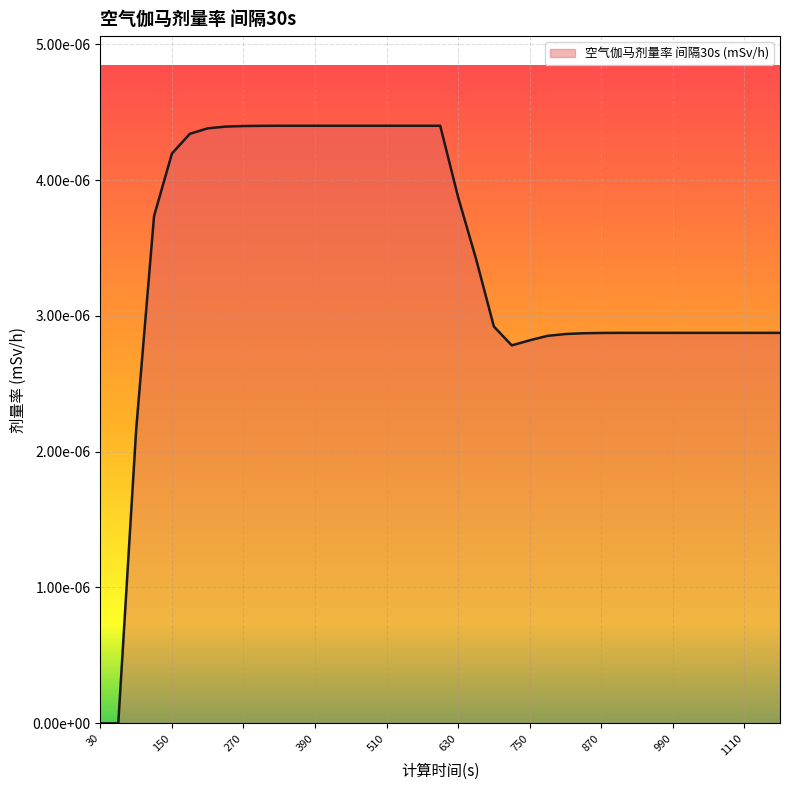

Does the chart have visible grid lines?

Yes